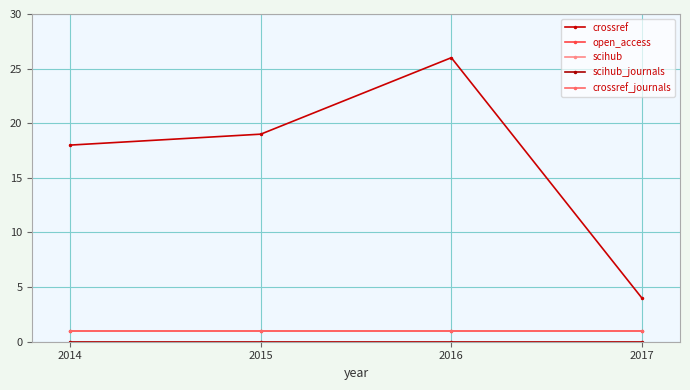

Does the chart have visible grid lines?

Yes